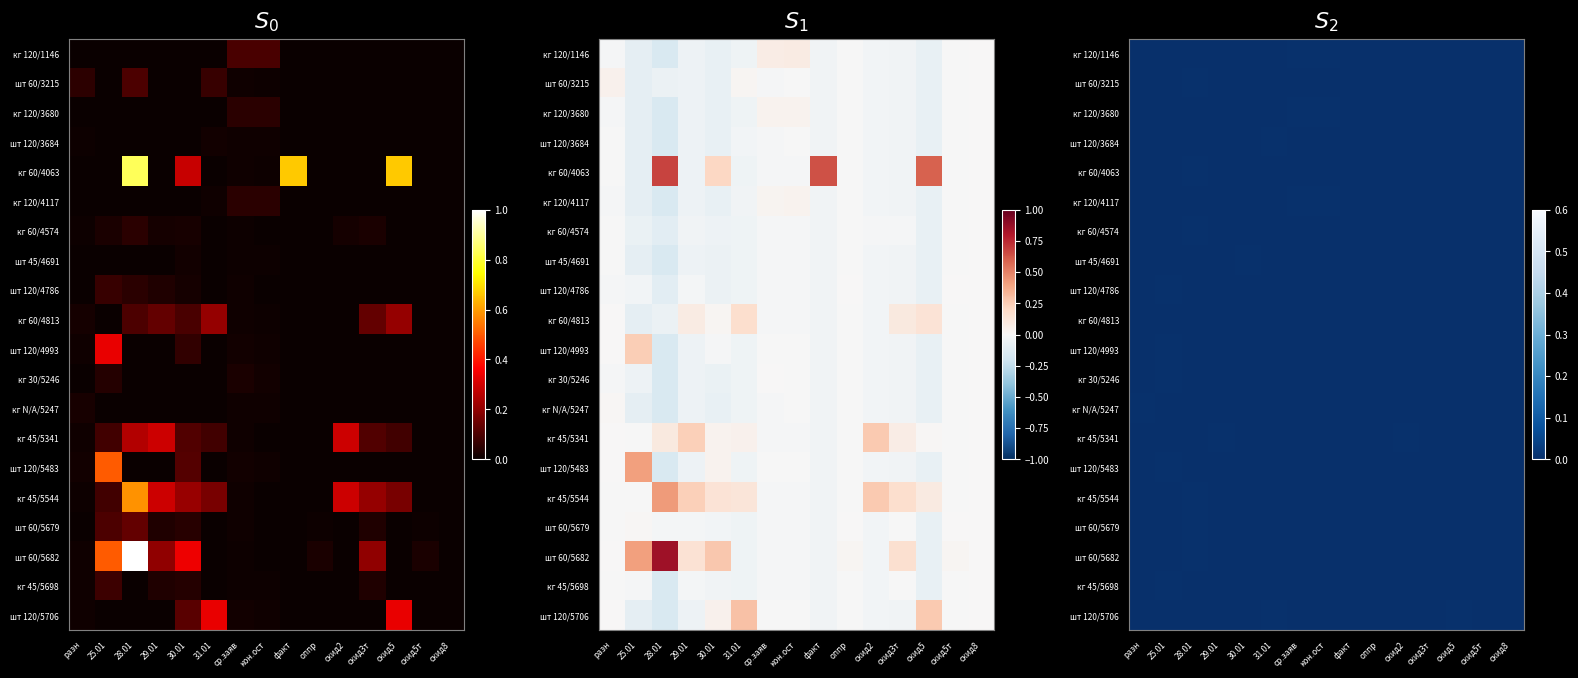

The value of шт 60/5682 at скид2 is 0.0. True or false?

True